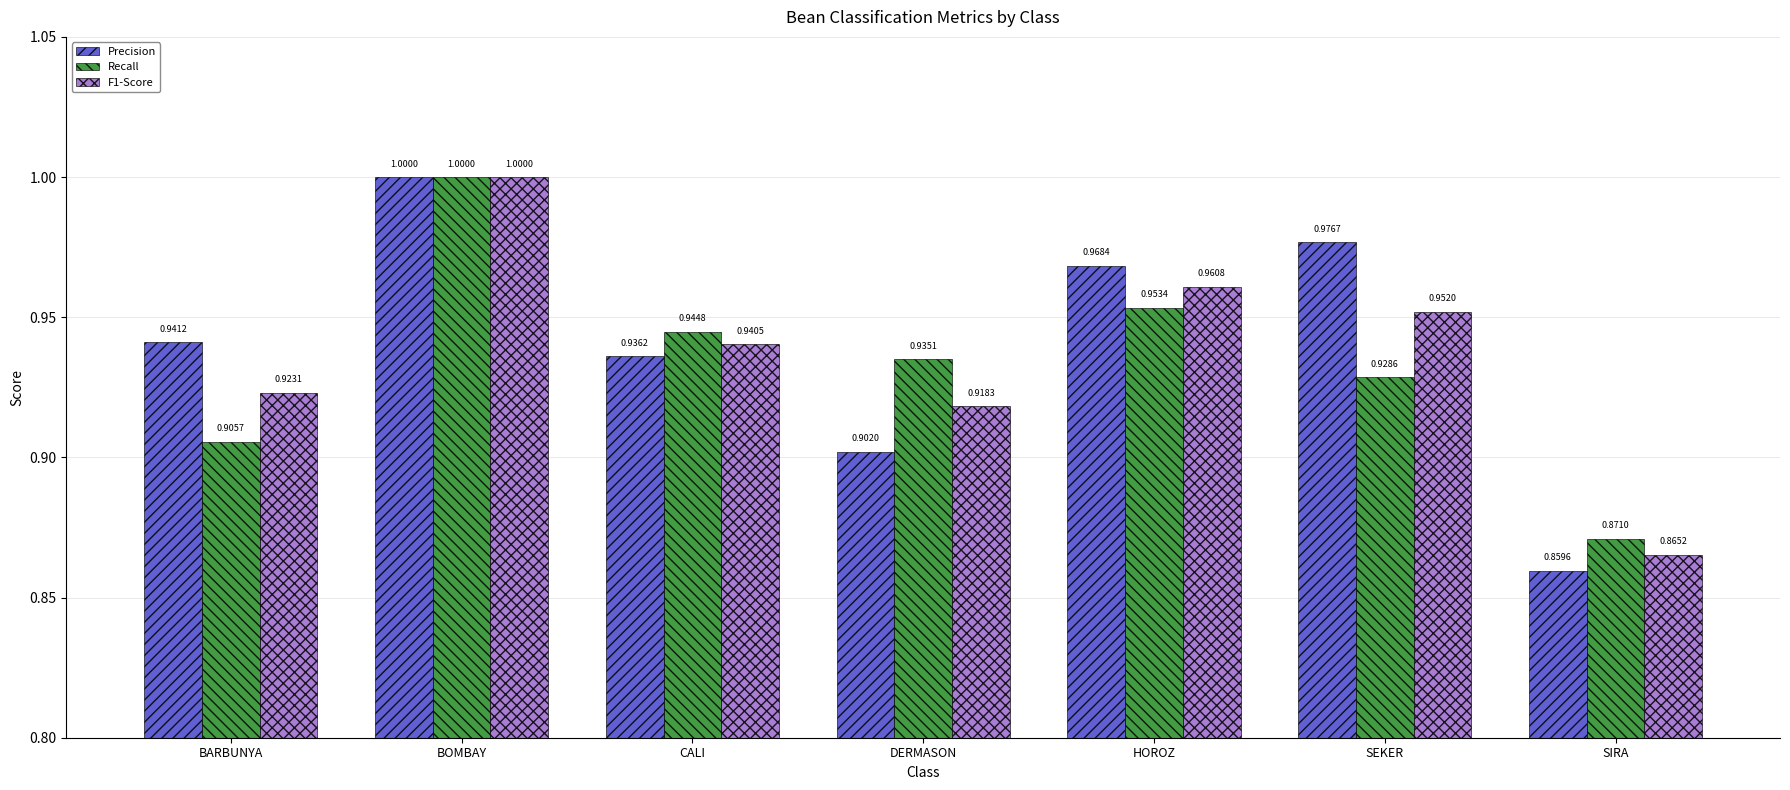

What is the sum of all Precision values?

6.6